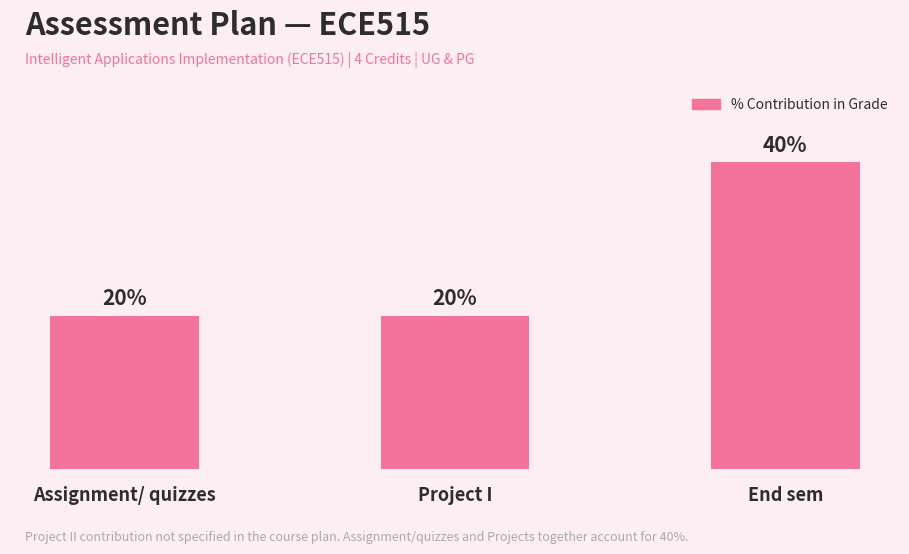

Which label corresponds to the largest value in the chart?

End sem